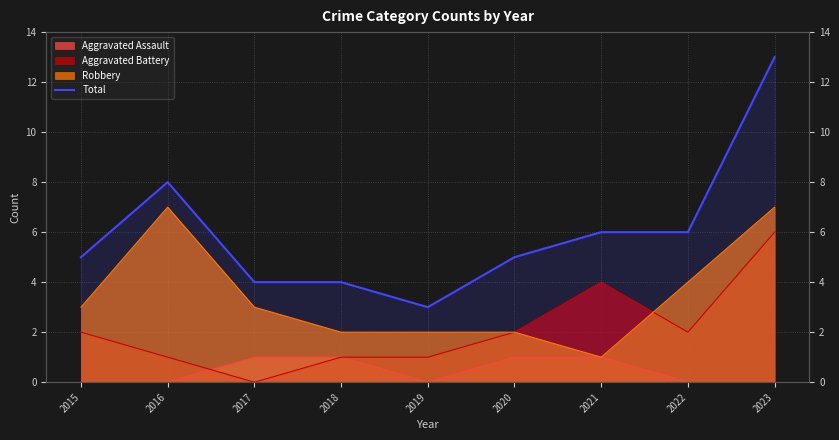

How many values are between 4 and 6?

6